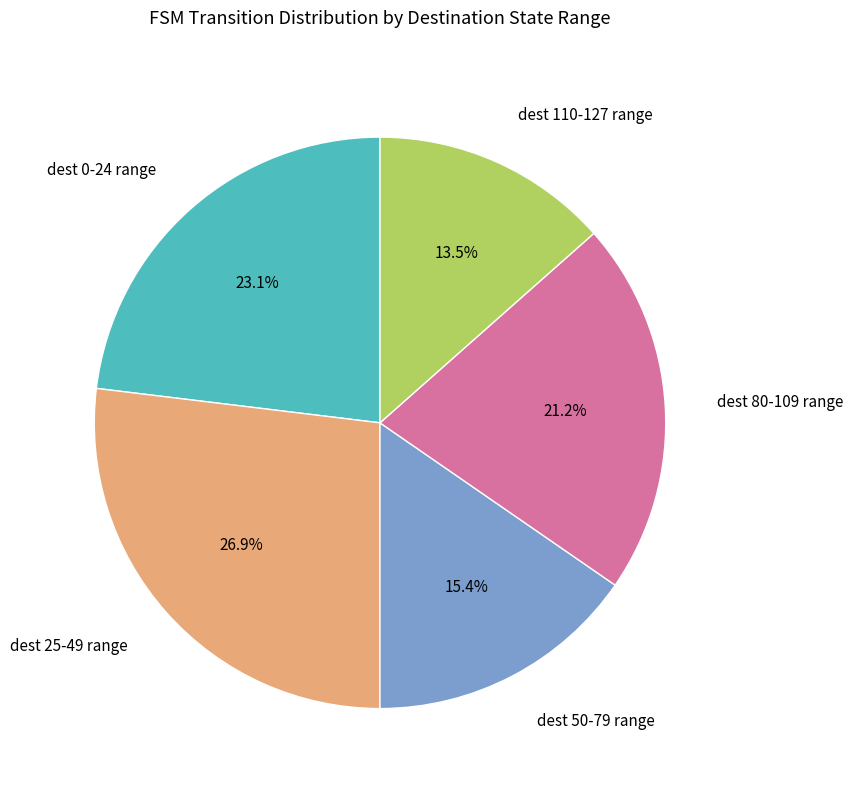

Rank the categories by value from lowest to highest.

dest 110-127 range, dest 50-79 range, dest 80-109 range, dest 0-24 range, dest 25-49 range